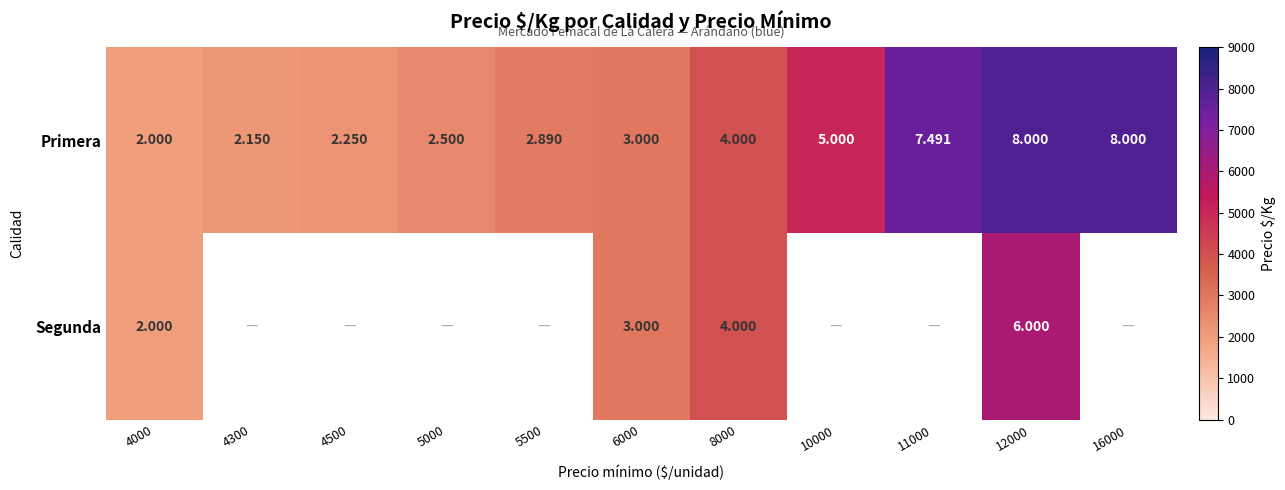

Which series has the widest spread of values?

Primera